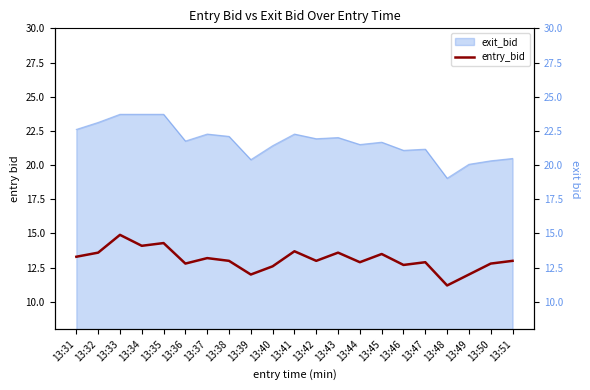

Reading right to left, what are all the values shown in this chart?

13:51=13.0	13:50=12.8	13:49=12.0	13:48=11.2	13:47=12.9	13:46=12.7	13:45=13.5	13:44=12.9	13:43=13.6	13:42=13.0	13:41=13.7	13:40=12.6	13:39=12.0	13:38=13.0	13:37=13.2	13:36=12.8	13:35=14.3	13:34=14.1	13:33=14.9	13:32=13.6	13:31=13.3